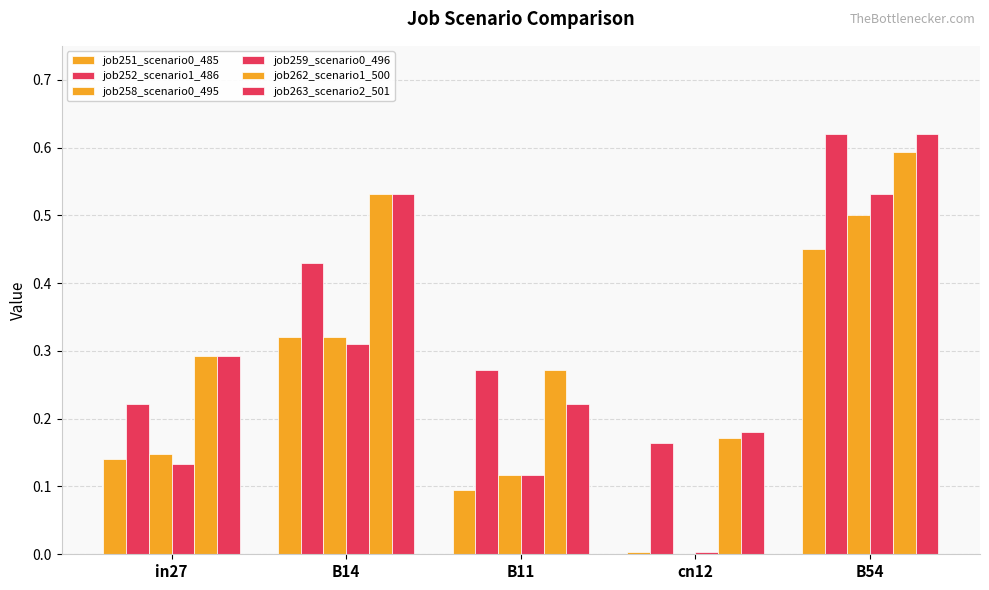

How many groups of bars are there?

5